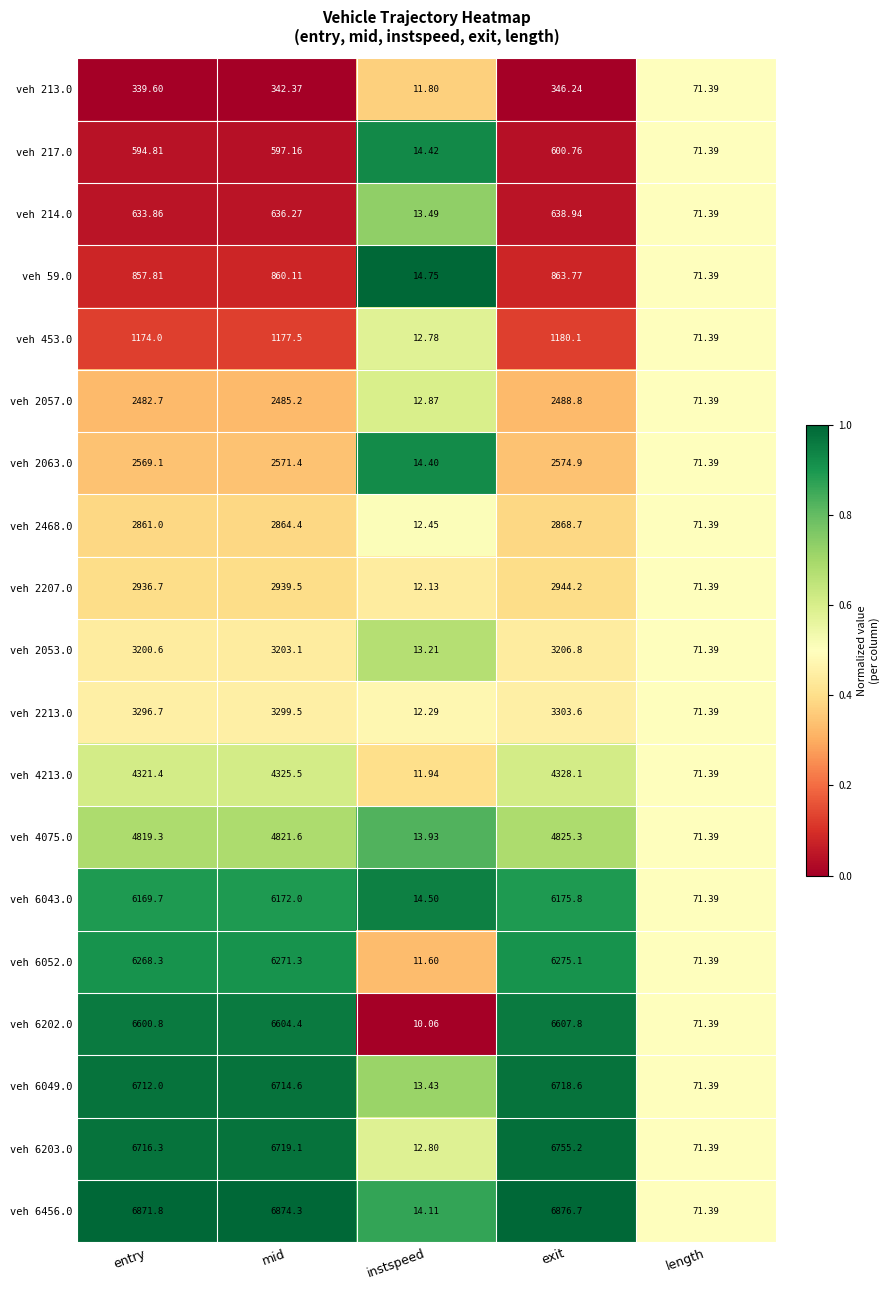

At which category does the chart reach its minimum across all series?

instspeed